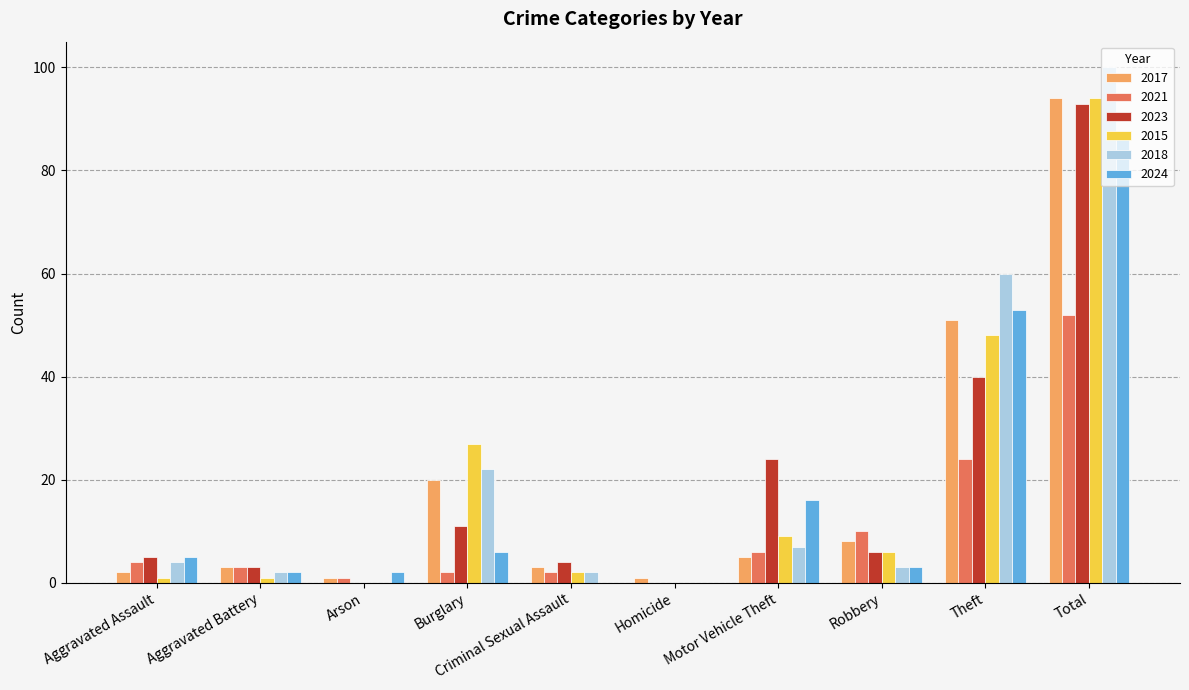

What is the total value across all series at Theft?

276